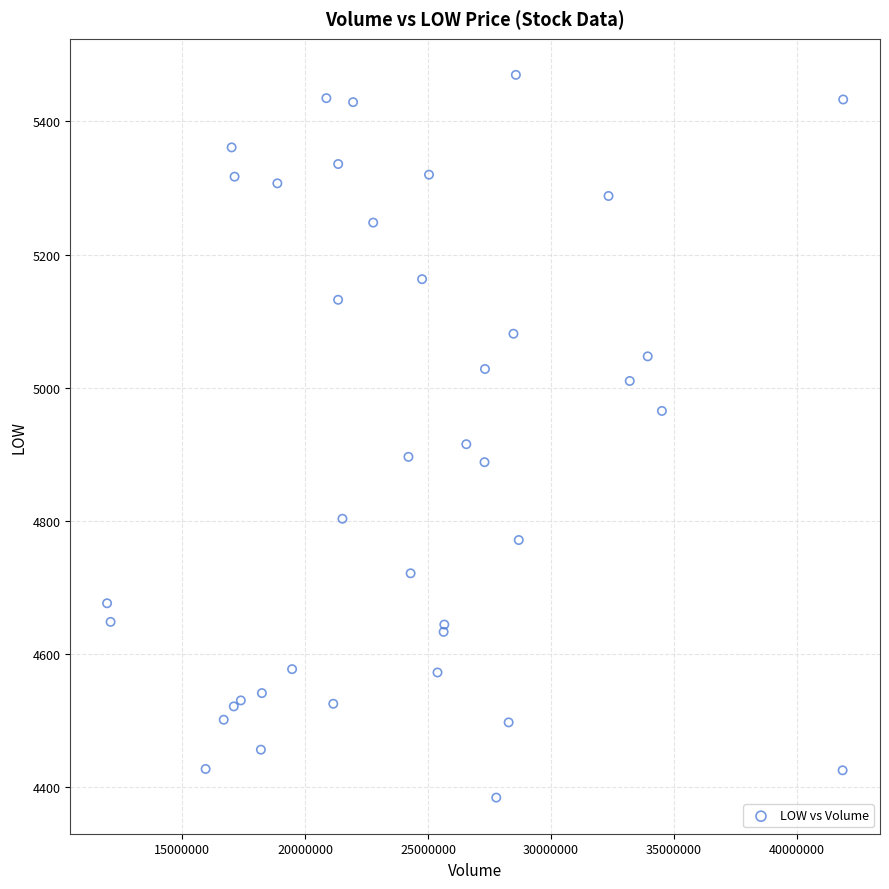

What Y value in the scatter plot is closest to 4927?

4915